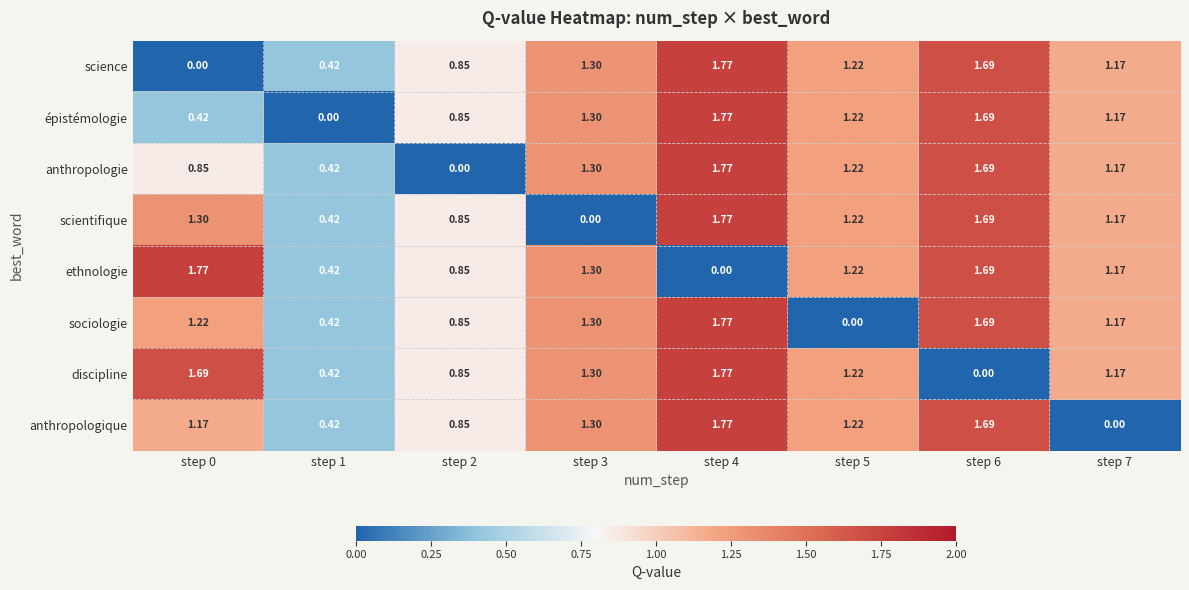

Is the value of science at step 2 greater than the value of discipline at step 7?

No